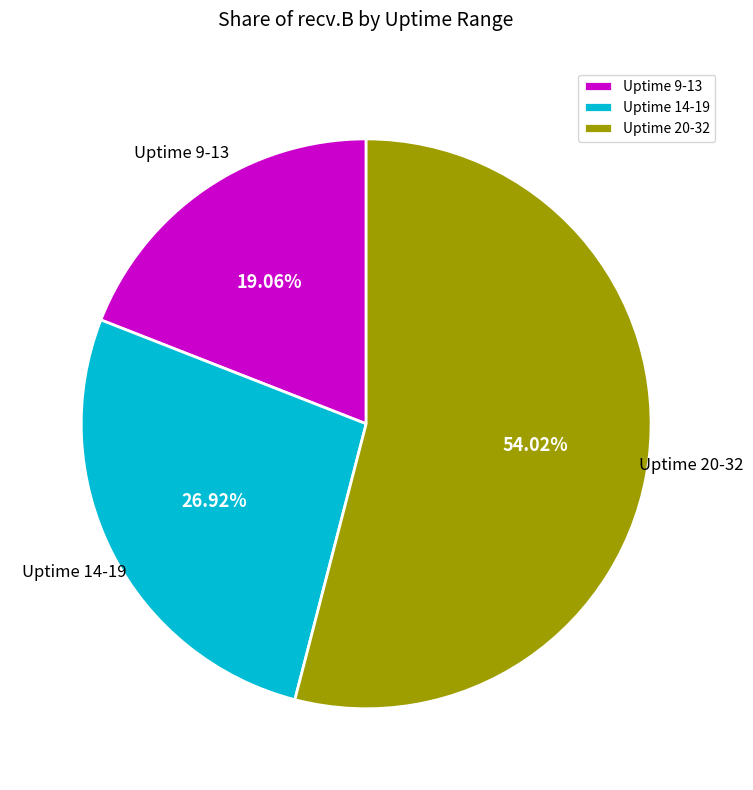

Rank the categories by value from highest to lowest.

Uptime 20-32, Uptime 14-19, Uptime 9-13